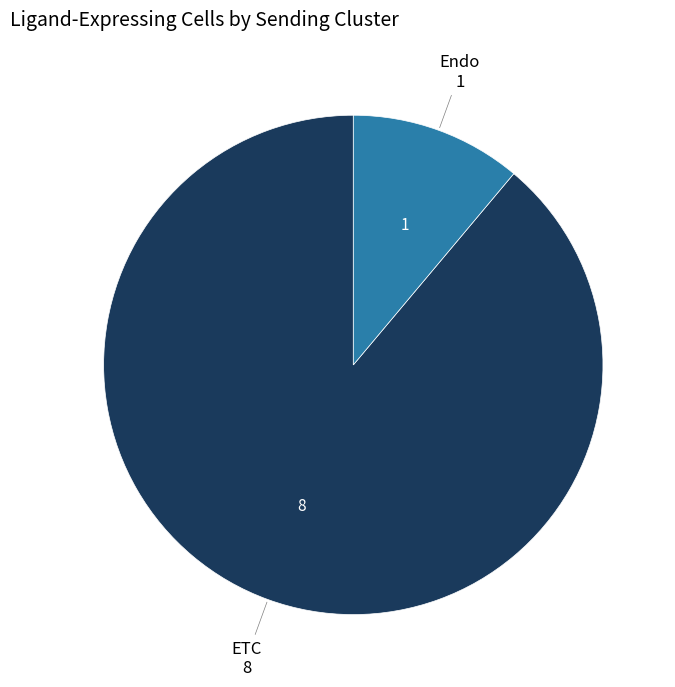

Rank the categories by value from highest to lowest.

ETC, Endo